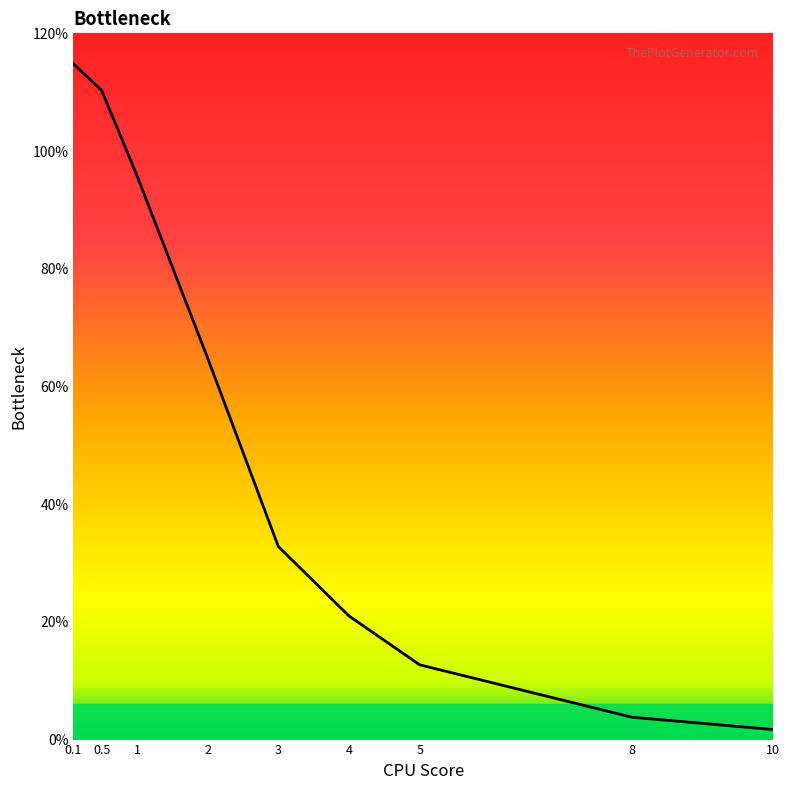

What position from the left is 8?

8